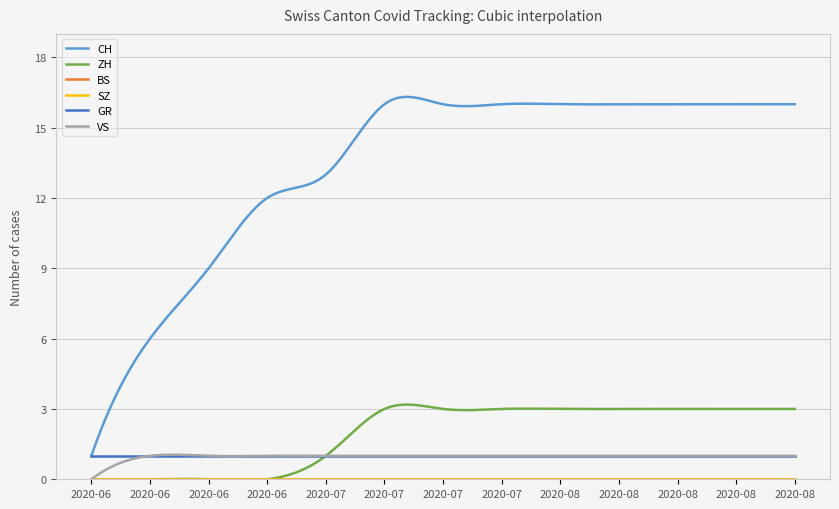

Is this an area chart (filled region under the line)?

No